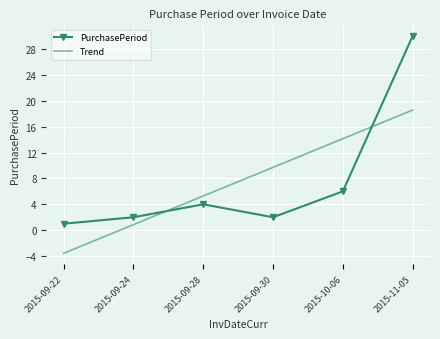

Reading left to right, list all the values displayed in this chart.

2015-09-22=1	2015-09-24=2	2015-09-28=4	2015-09-30=2	2015-10-06=6	2015-11-05=30